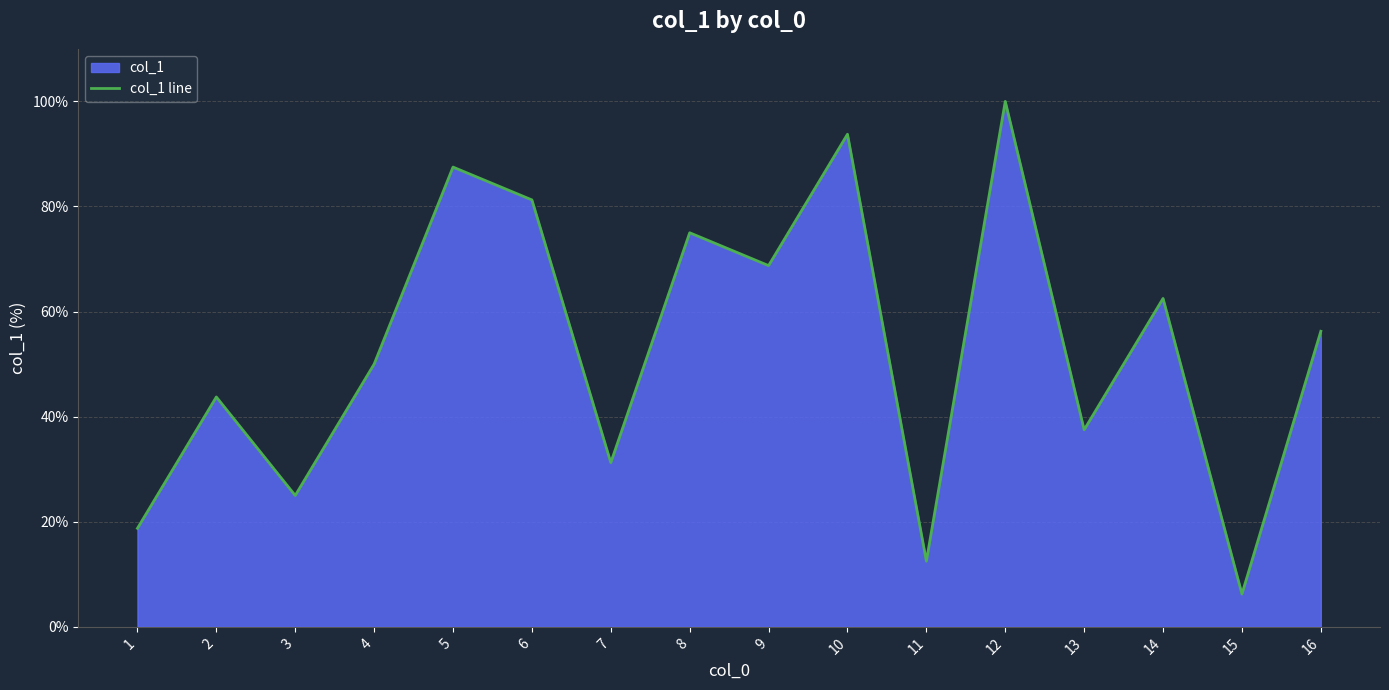

Reading left to right, what are all the values shown in this chart?

1=18.8	2=43.8	3=25.0	4=50.0	5=87.5	6=81.2	7=31.2	8=75.0	9=68.8	10=93.8	11=12.5	12=100.0	13=37.5	14=62.5	15=6.2	16=56.2